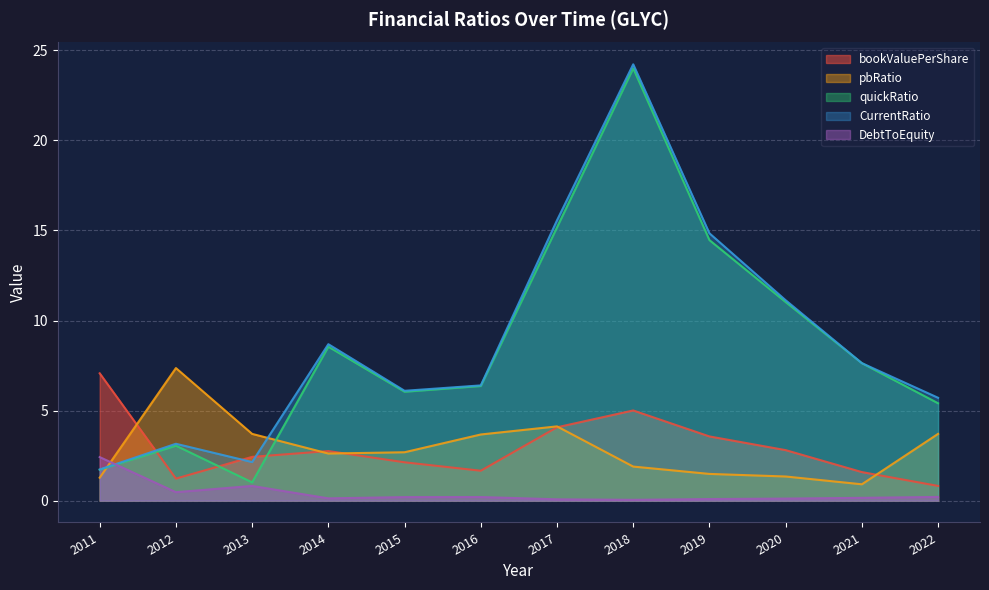

How many values in the bookValuePerShare series exceed 2?

8